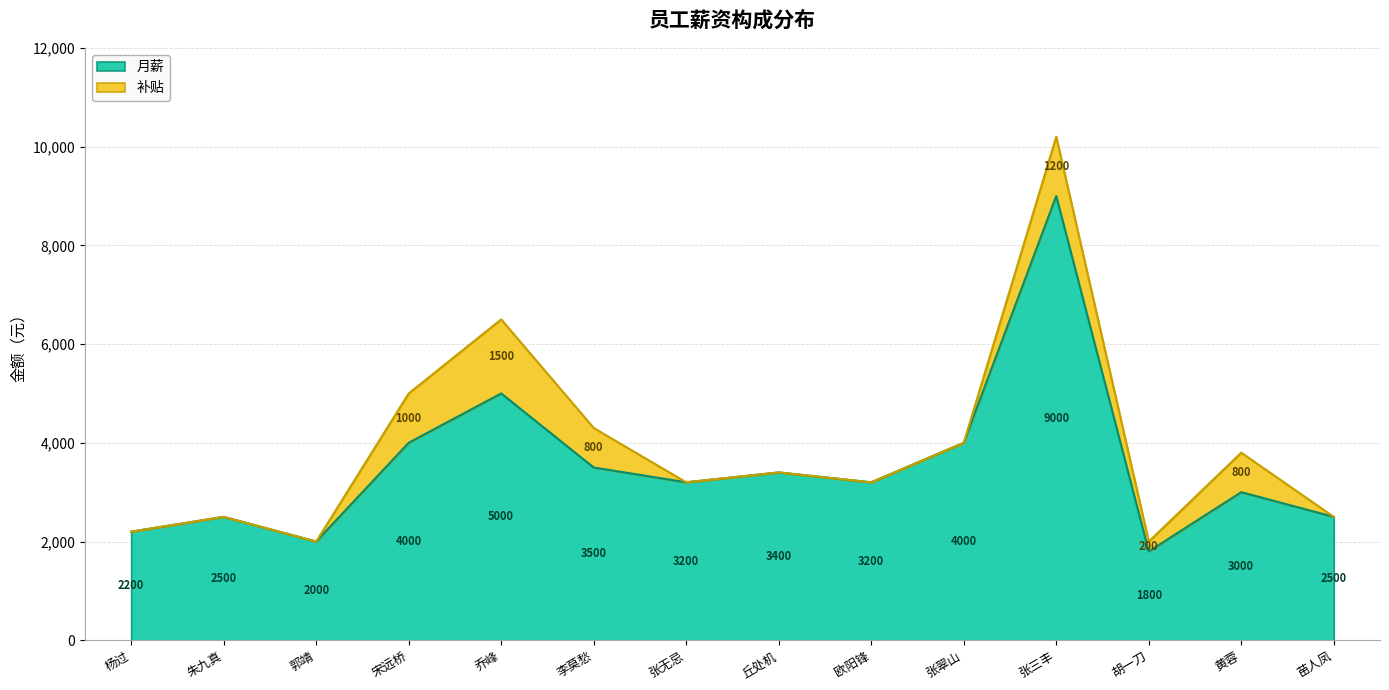

The value at 胡一刀 is 954. True or false?

False